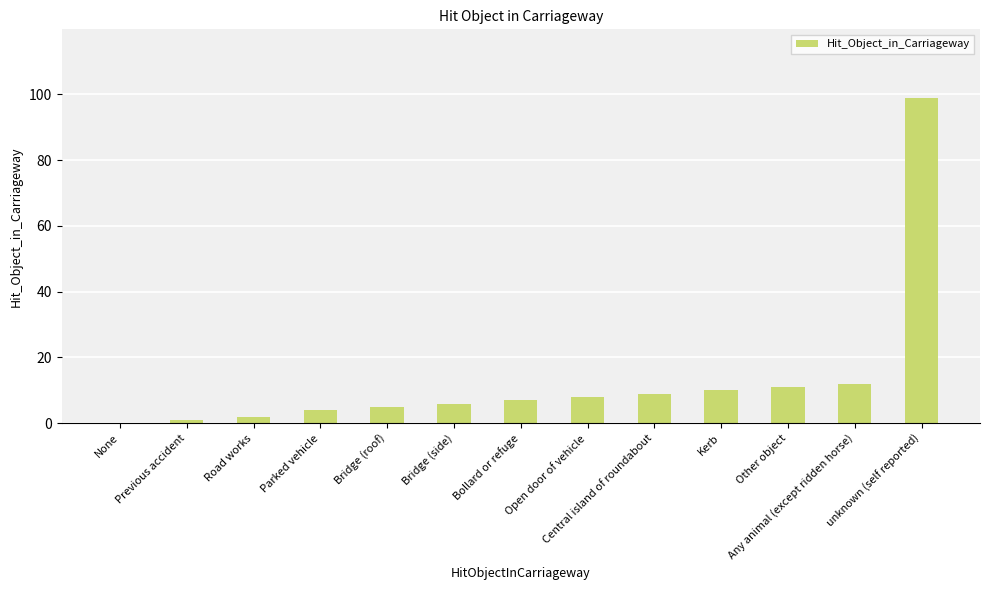

How many categories are shown in the chart?

13